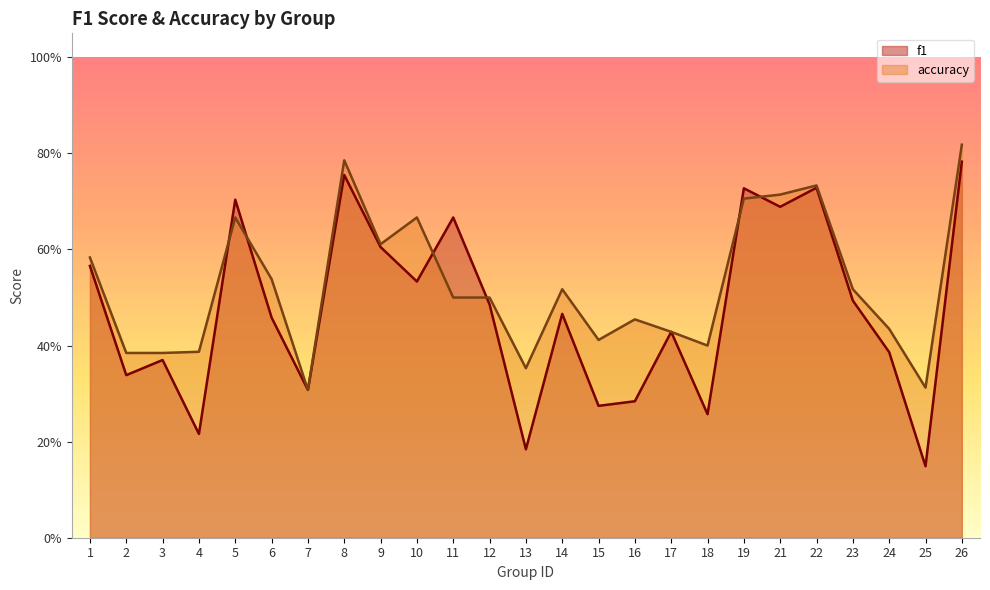

What is the total value across all series at 14?

1.0